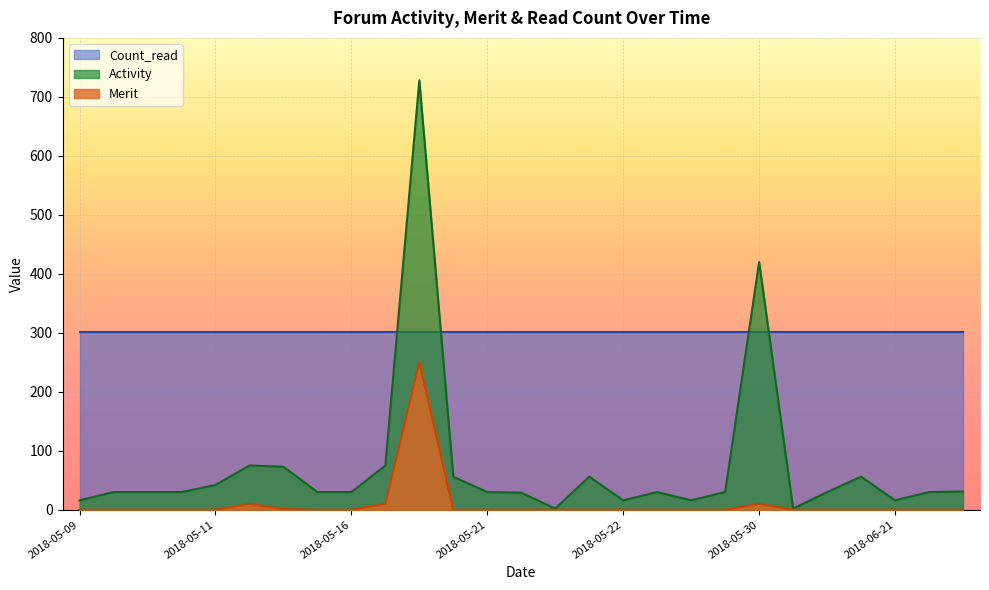

True or false: Activity and Merit cross at least once.

False